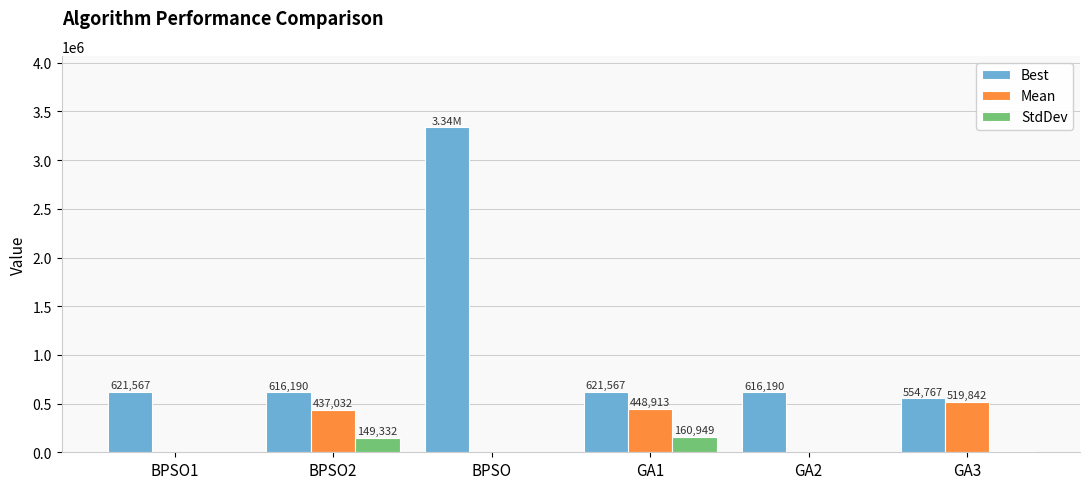

What is the sum of all Best values?

6367308.0